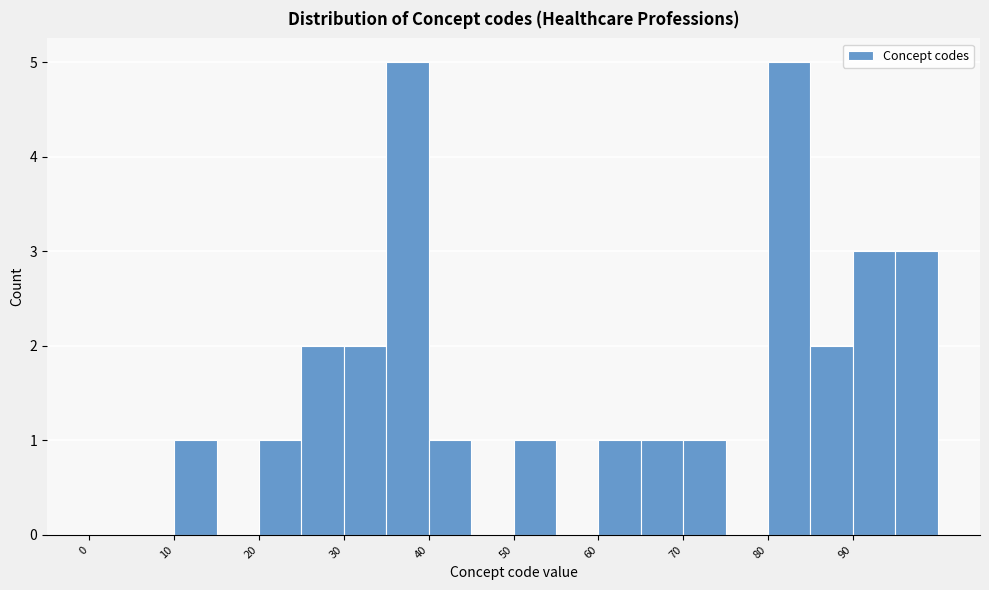

Reading left to right, list every bar in this chart as the range it spans on the x-axis followed by its height. The values are not printed on the chart, so give them approximately, as read against the axis.

0 to 5: 0
5 to 10: 0
10 to 15: 1
15 to 20: 0
20 to 25: 1
25 to 30: 2
30 to 35: 2
35 to 40: 5
40 to 45: 1
45 to 50: 0
50 to 55: 1
55 to 60: 0
60 to 65: 1
65 to 70: 1
70 to 75: 1
75 to 80: 0
80 to 85: 5
85 to 90: 2
90 to 95: 3
95 to 100: 3